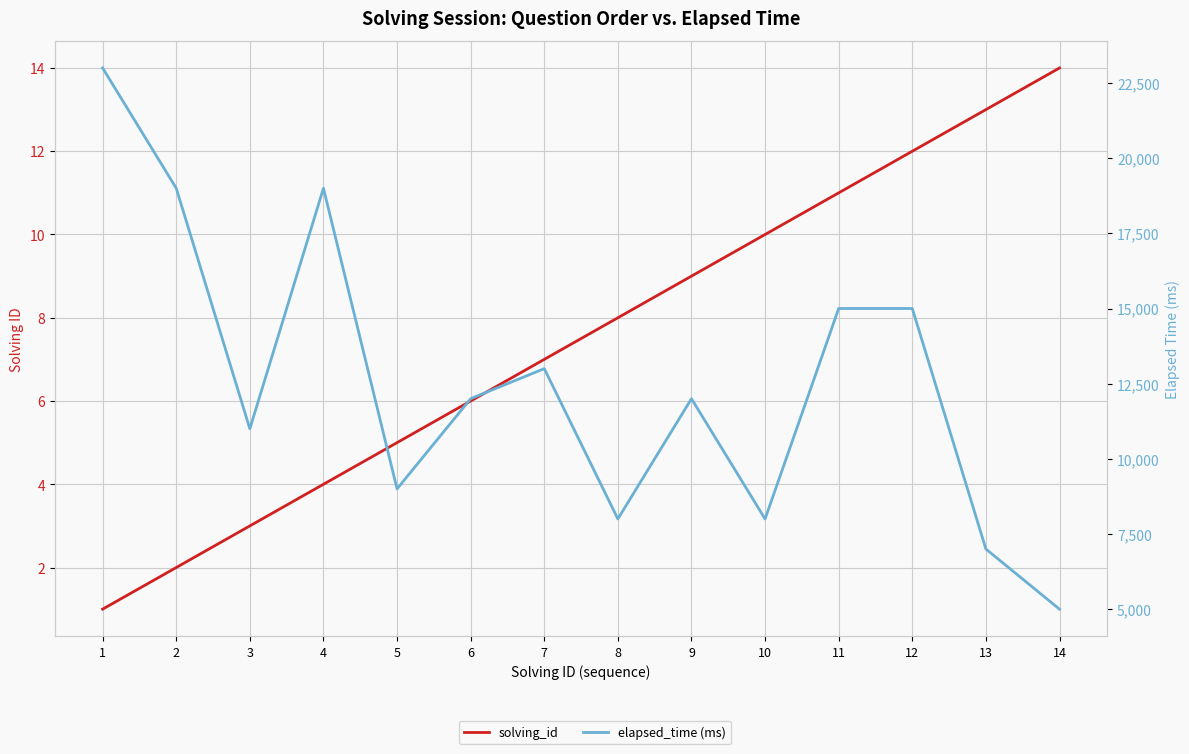

Is the value of solving_id at 13 greater than the value of elapsed_time (ms) at 3?

No